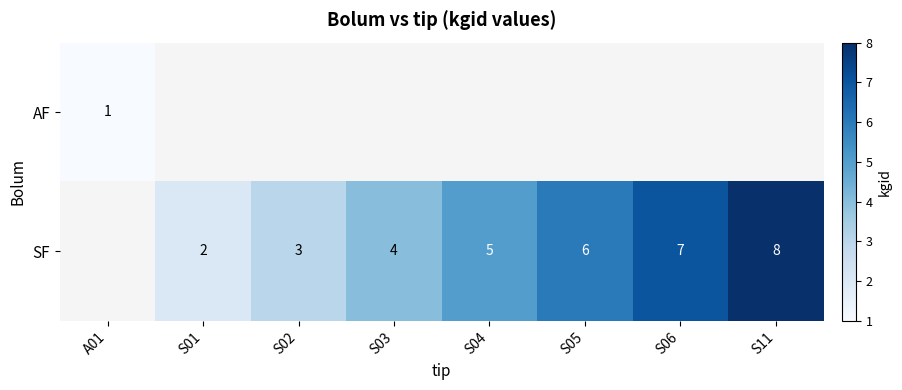

Is the value of SF at S01 greater than the value of AF at A01?

Yes